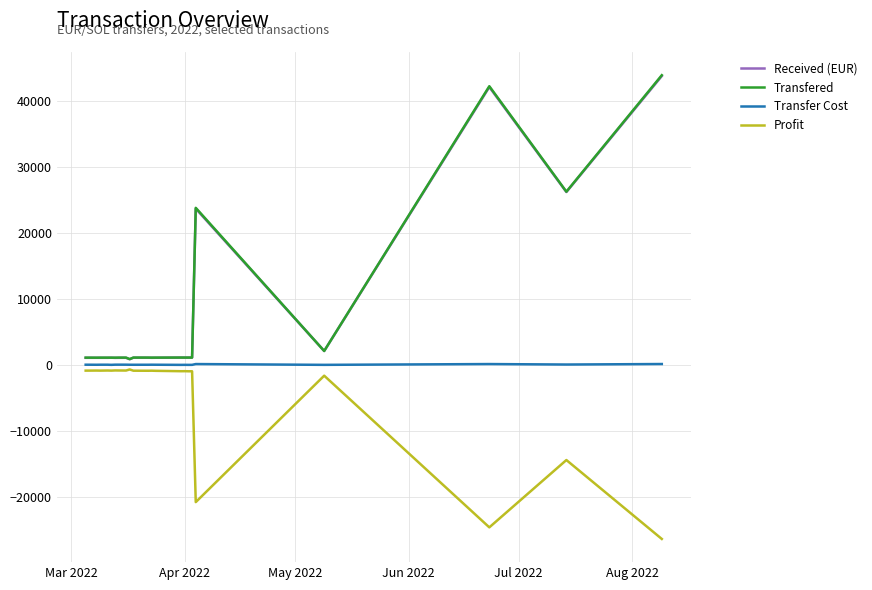

True or false: Transfer Cost has a value of 1.8 at 8.

False